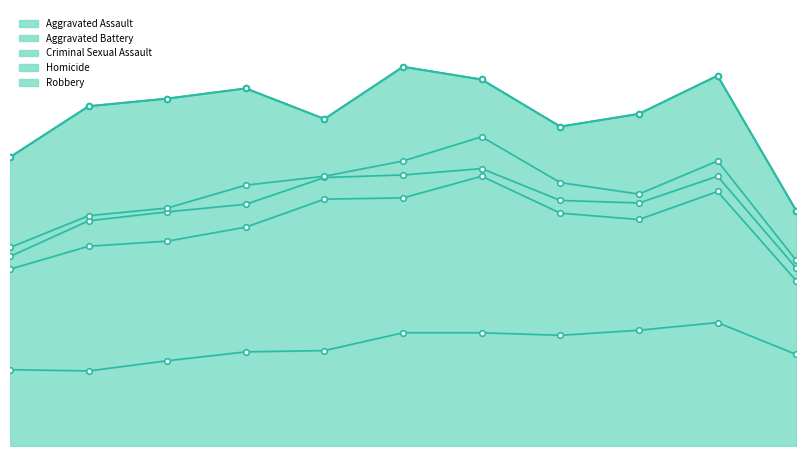

Reading right to left, transcribe all the data shown in this chart.

Aggravated Assault: 2025=72	2024=97	2023=91	2022=87	2021=89	2020=89	2019=75	2018=74	2017=67	2016=59	2015=60
Aggravated Battery: 2025=58	2024=103	2023=87	2022=96	2021=123	2020=106	2019=119	2018=98	2017=94	2016=98	2015=79
Criminal Sexual Assault: 2025=10	2024=12	2023=13	2022=10	2021=6	2020=18	2019=17	2018=18	2017=23	2016=20	2015=10
Homicide: 2025=6	2024=12	2023=7	2022=14	2021=25	2020=11	2019=1	2018=15	2017=3	2016=4	2015=7
Robbery: 2025=39	2024=67	2023=63	2022=44	2021=45	2020=74	2019=45	2018=76	2017=86	2016=86	2015=71